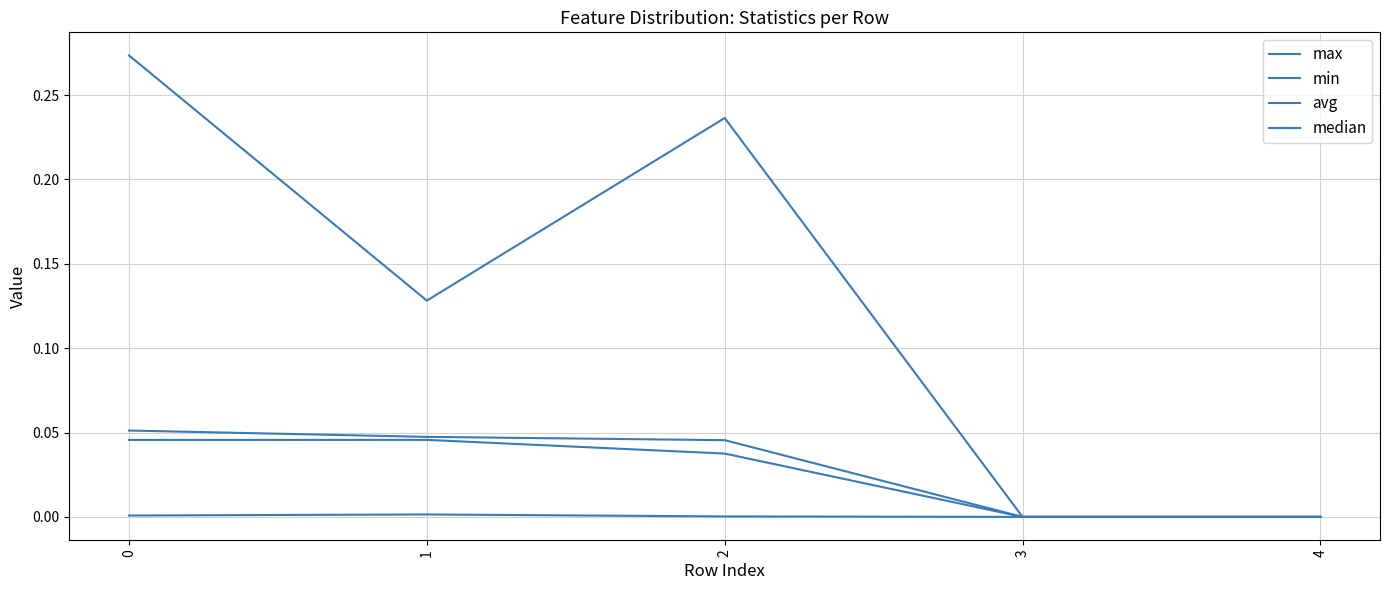

True or false: avg and min intersect in this chart.

False